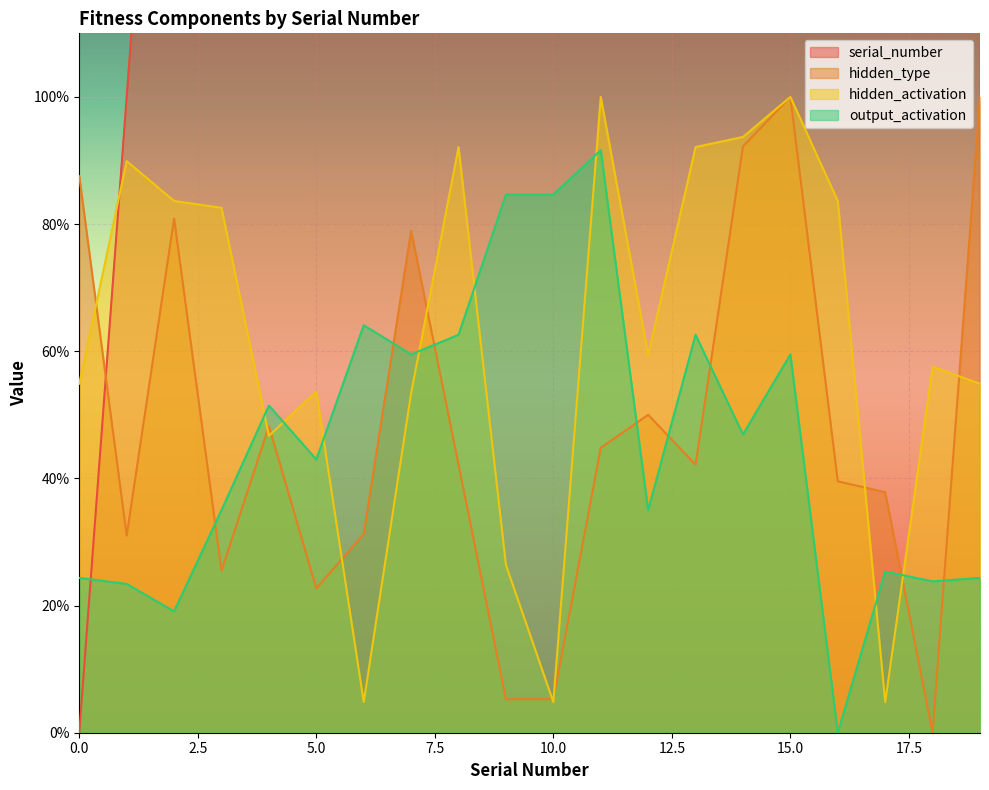

Which series changed the most between 18 and 19?

serial_number